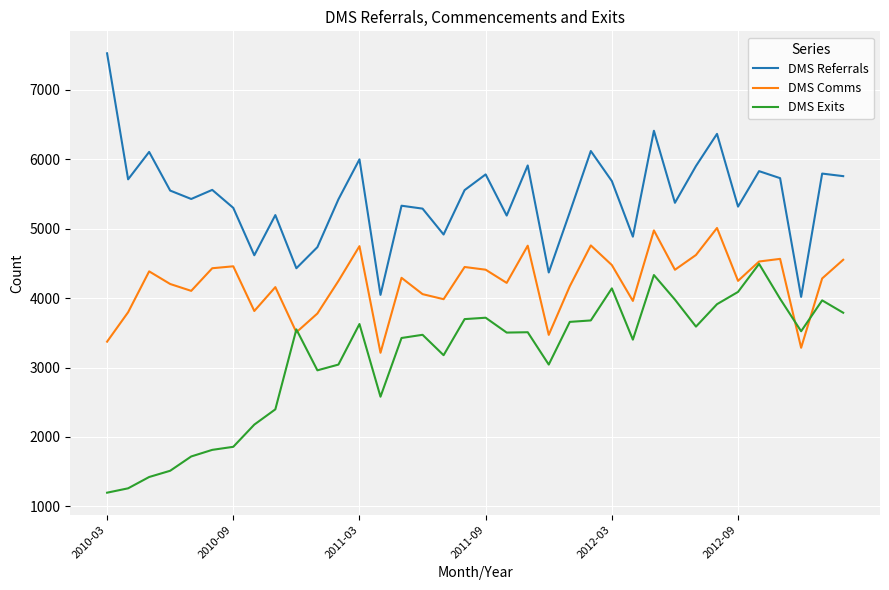

True or false: DMS Exits and DMS Referrals intersect in this chart.

False